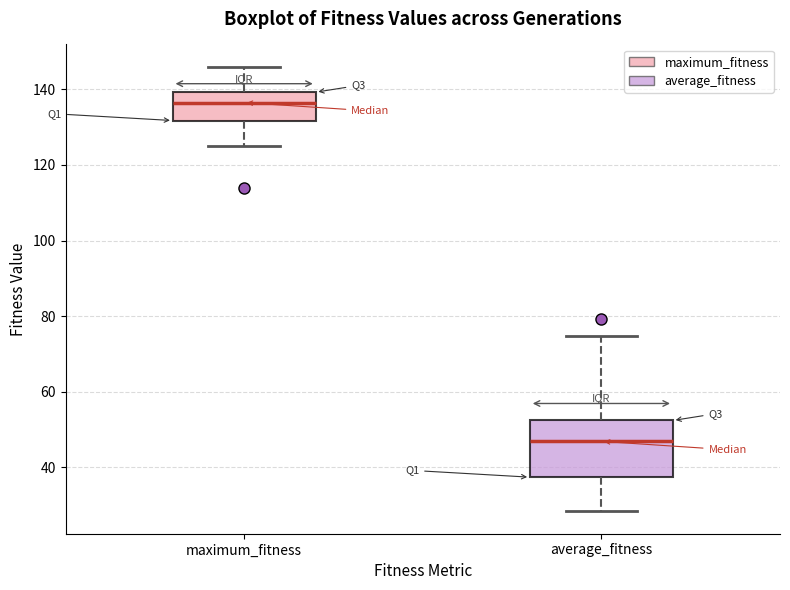

Reading left to right, read every box against the y-axis: the position of its median line, the range the box covers, and the ends of its whiskers. The values are not printed on the chart, so give them approximately, as read against the axis.

maximum_fitness: median 136, box 132 to 140, whiskers 126 to 146
average_fitness: median 46, box 38 to 52, whiskers 28 to 74